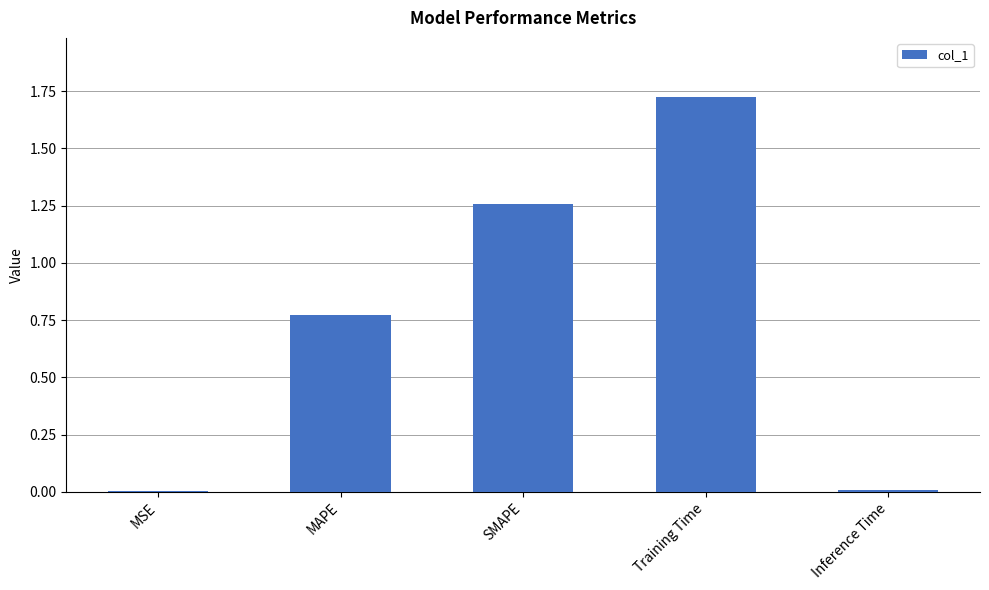

Which category has the highest value across all series?

Training Time